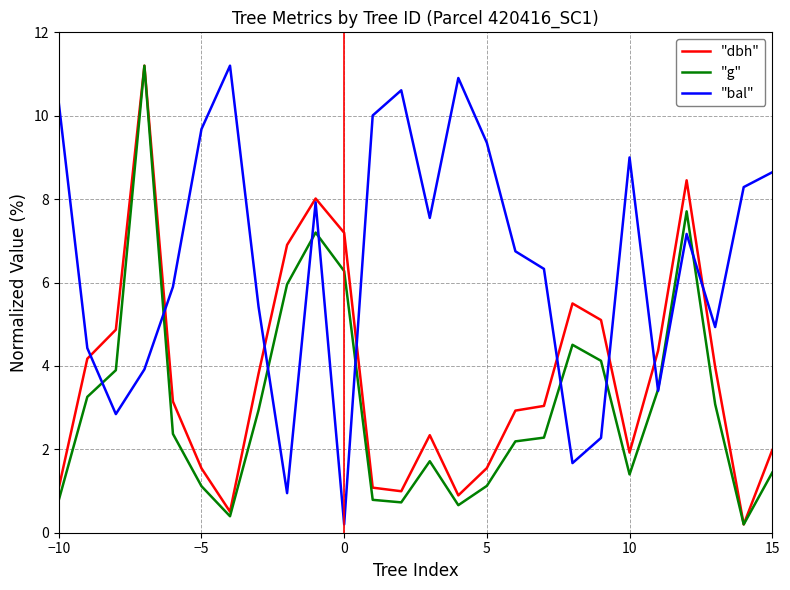

What is the greatest value displayed?

11.2